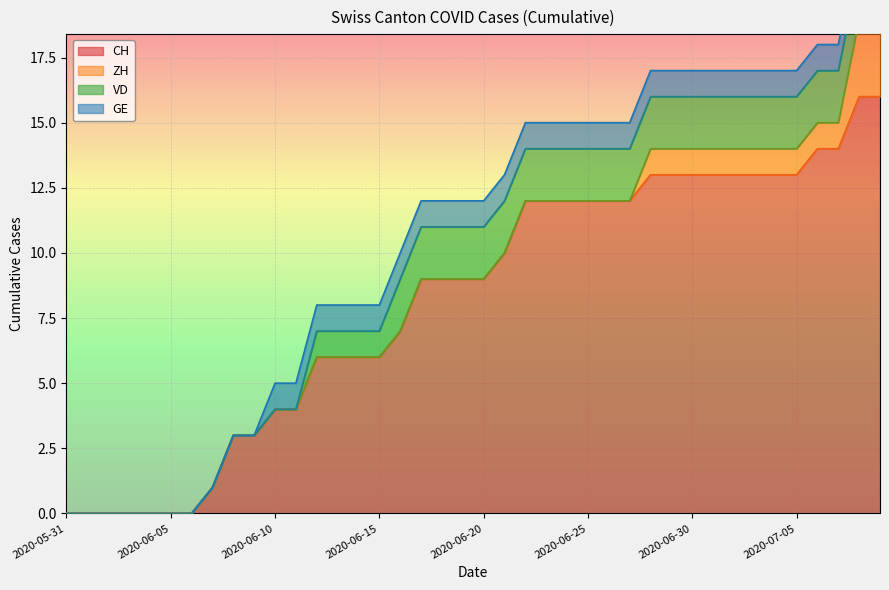

Rank the categories by CH value from lowest to highest.

2020-05-31, 2020-06-01, 2020-06-02, 2020-06-03, 2020-06-04, 2020-06-05, 2020-06-06, 2020-06-07, 2020-06-08, 2020-06-09, 2020-06-10, 2020-06-11, 2020-06-12, 2020-06-13, 2020-06-14, 2020-06-15, 2020-06-16, 2020-06-17, 2020-06-18, 2020-06-19, 2020-06-20, 2020-06-21, 2020-06-22, 2020-06-23, 2020-06-24, 2020-06-25, 2020-06-26, 2020-06-27, 2020-06-28, 2020-06-29, 2020-06-30, 2020-07-01, 2020-07-02, 2020-07-03, 2020-07-04, 2020-07-05, 2020-07-06, 2020-07-07, 2020-07-08, 2020-07-09